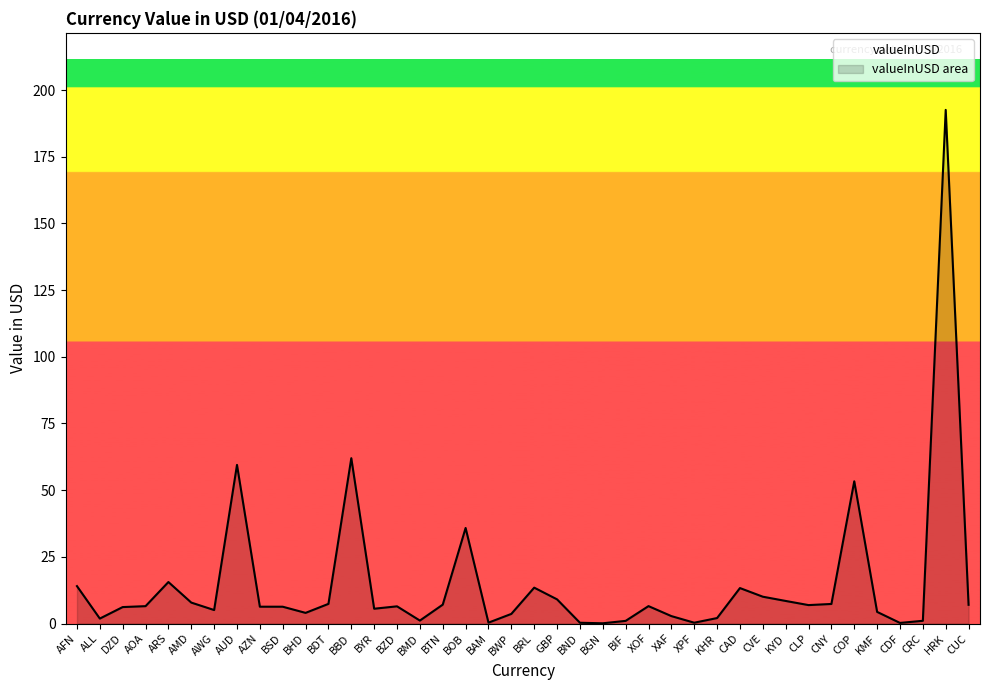

List the labels in order of value, largest first.

HRK, BBD, AUD, COP, BOB, ARS, AFN, BRL, CAD, CVE, GBP, KYD, AMD, BDT, CNY, BTN, CUC, CLP, XOF, AOA, BZD, AZN, BSD, DZD, BYR, AWG, KMF, BHD, BWP, XAF, KHR, ALL, BMD, CRC, BIF, BAM, XPF, BND, CDF, BGN